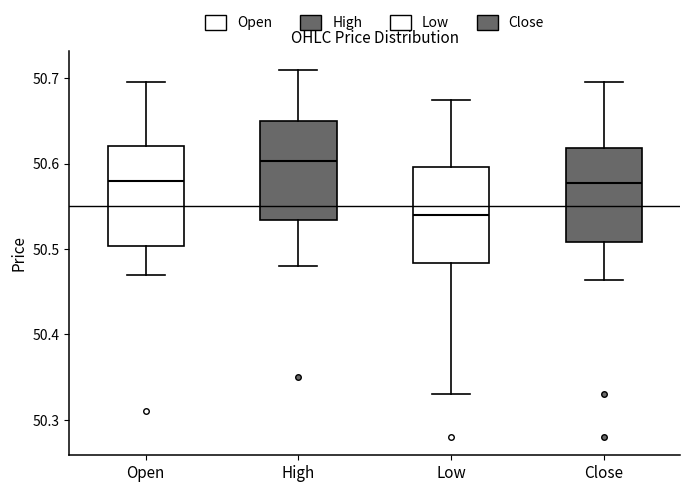

Which box has the highest median line?

High